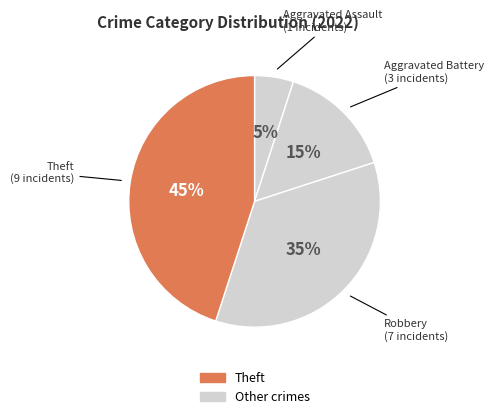

Rank the categories by value from highest to lowest.

Theft, Robbery, Aggravated Battery, Aggravated Assault